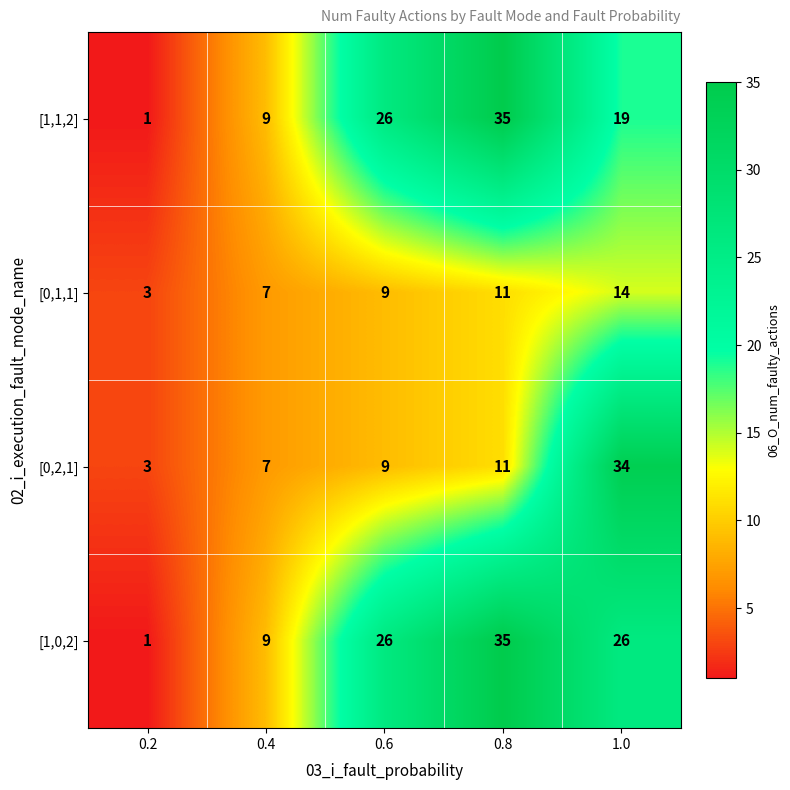

What is the average value of the [0,2,1] series?

13